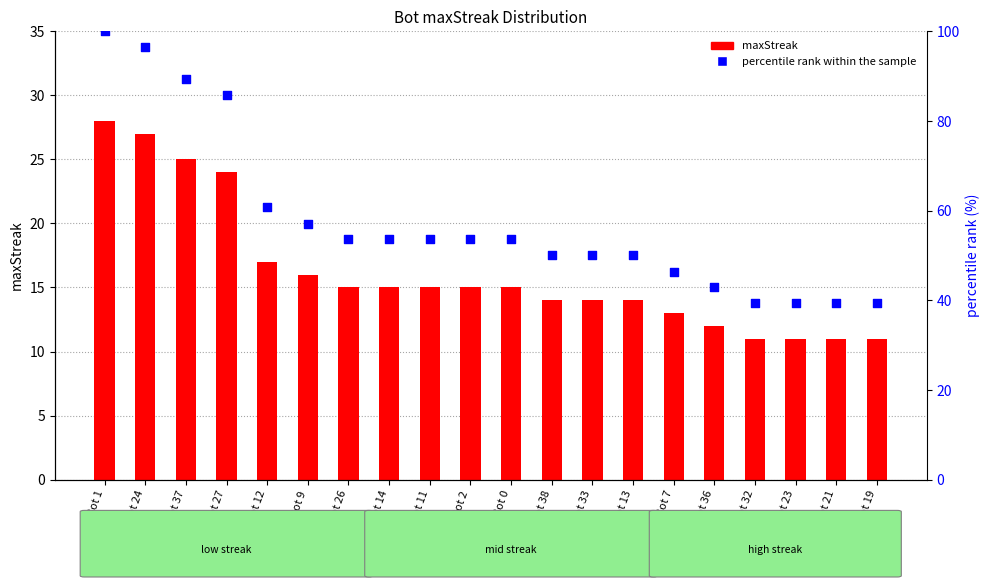

What are all the series names shown in the legend?

maxStreak, percentile rank within the sample